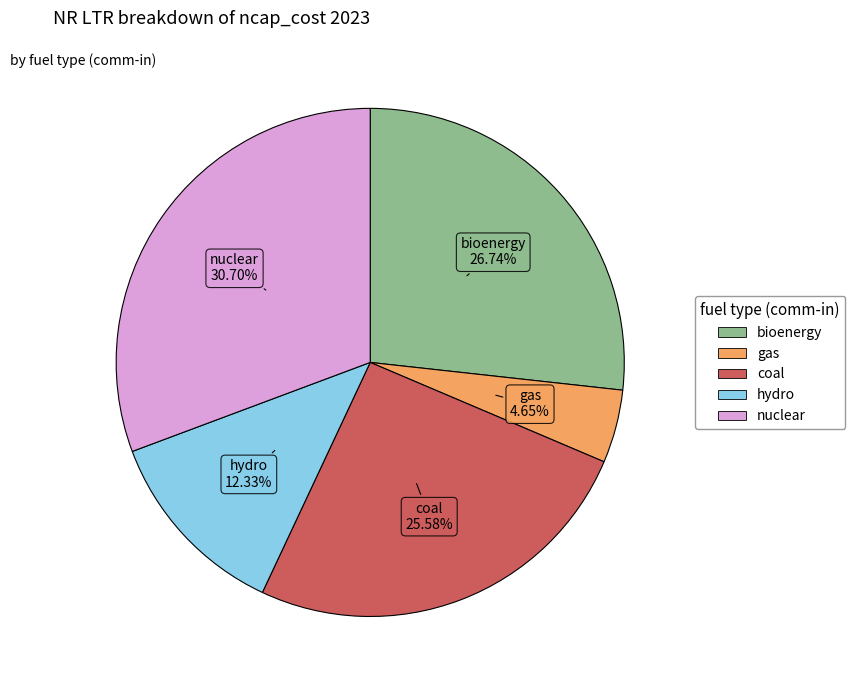

Which has a higher value, bioenergy or gas?

bioenergy